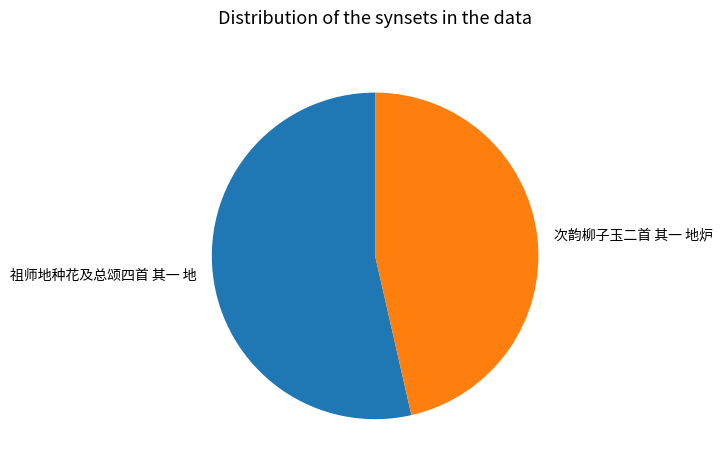

True or false: 次韵柳子玉二首 其一 地炉 accounts for 41% of the total.

False